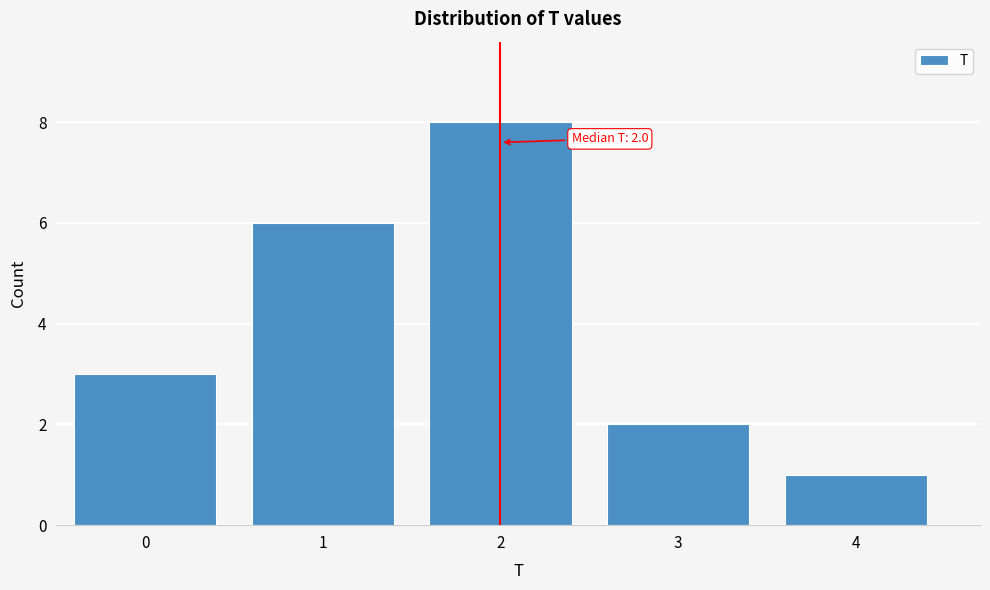

Reading left to right, extract all data points from this chart.

0=3	1=6	2=8	3=2	4=1